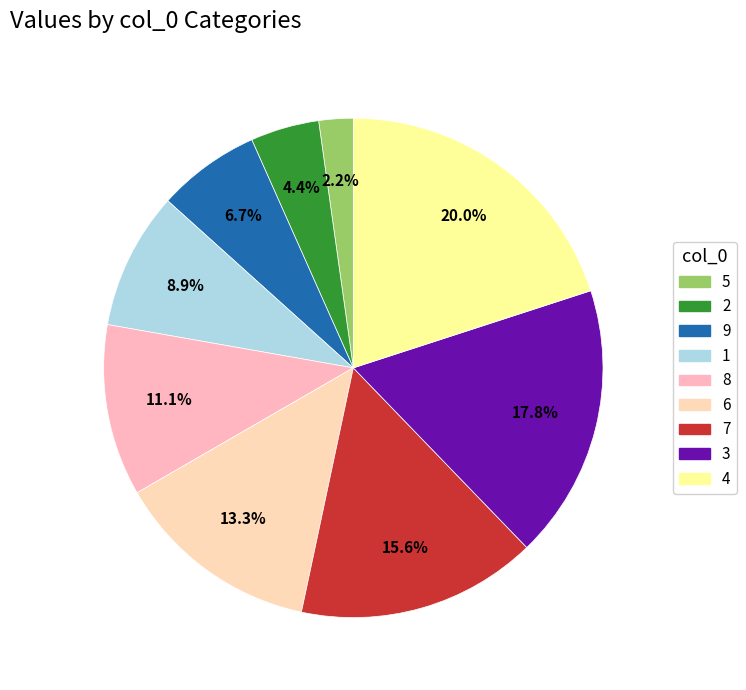

To the nearest percent, what is the difference between the 9 and 6 slice percentages?

7%